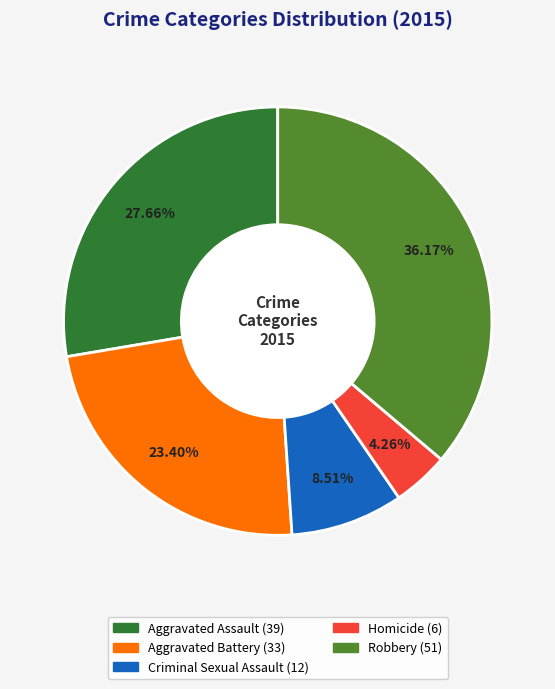

Does Robbery represent more than half of the total?

No